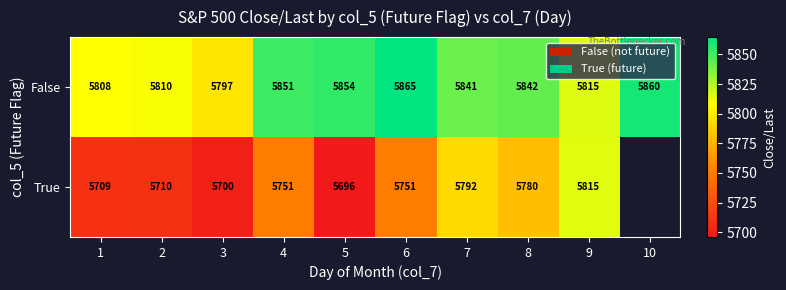

List the labels in order of False value, smallest first.

3, 1, 2, 9, 7, 8, 4, 5, 10, 6